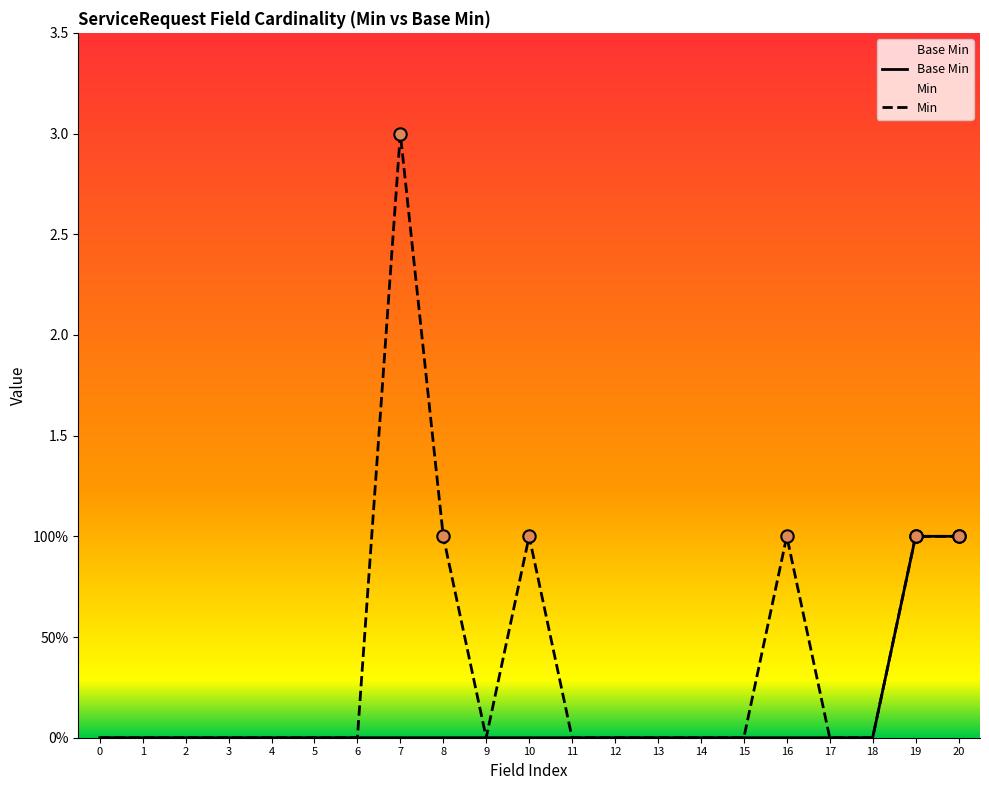

Which series reaches the minimum Y coordinate?

Base Min